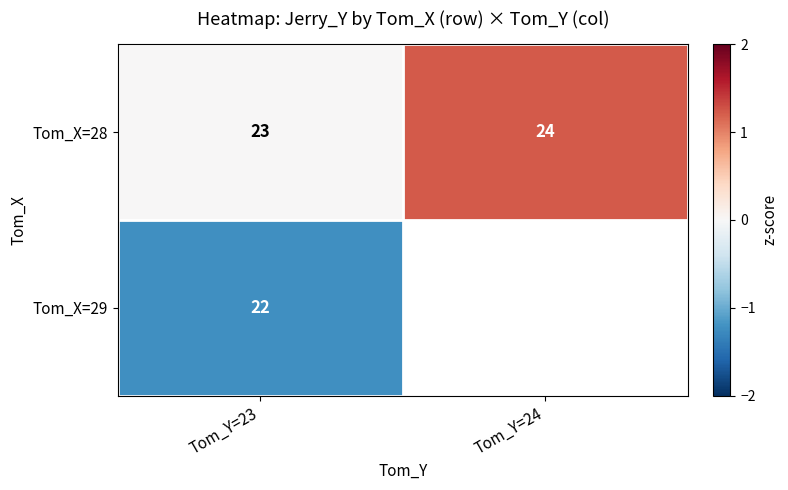

What is the minimum value for Tom_X=28?

23